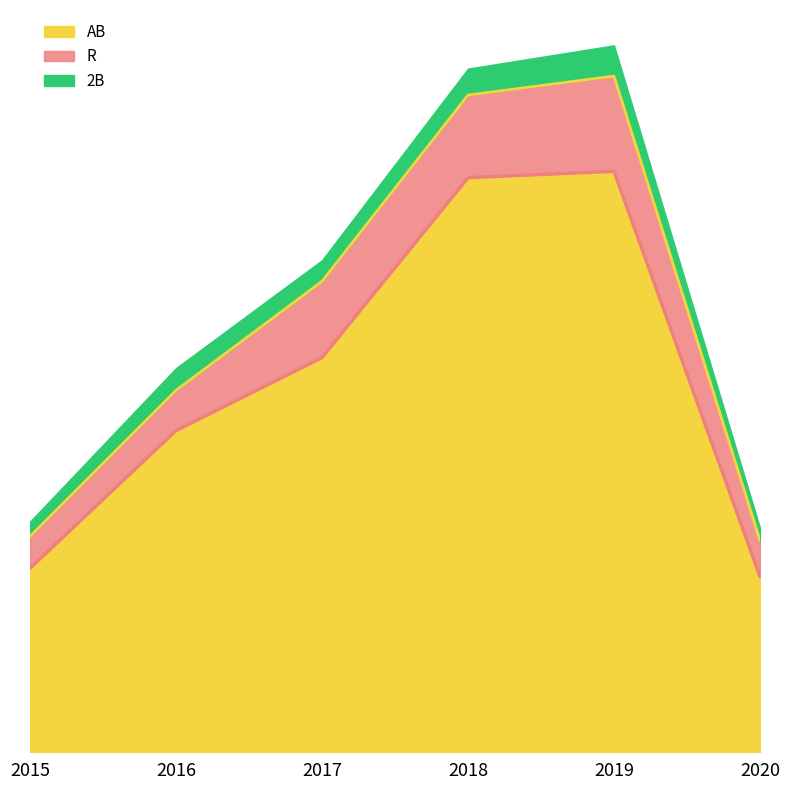

What is the total value across all series at 2020?

492